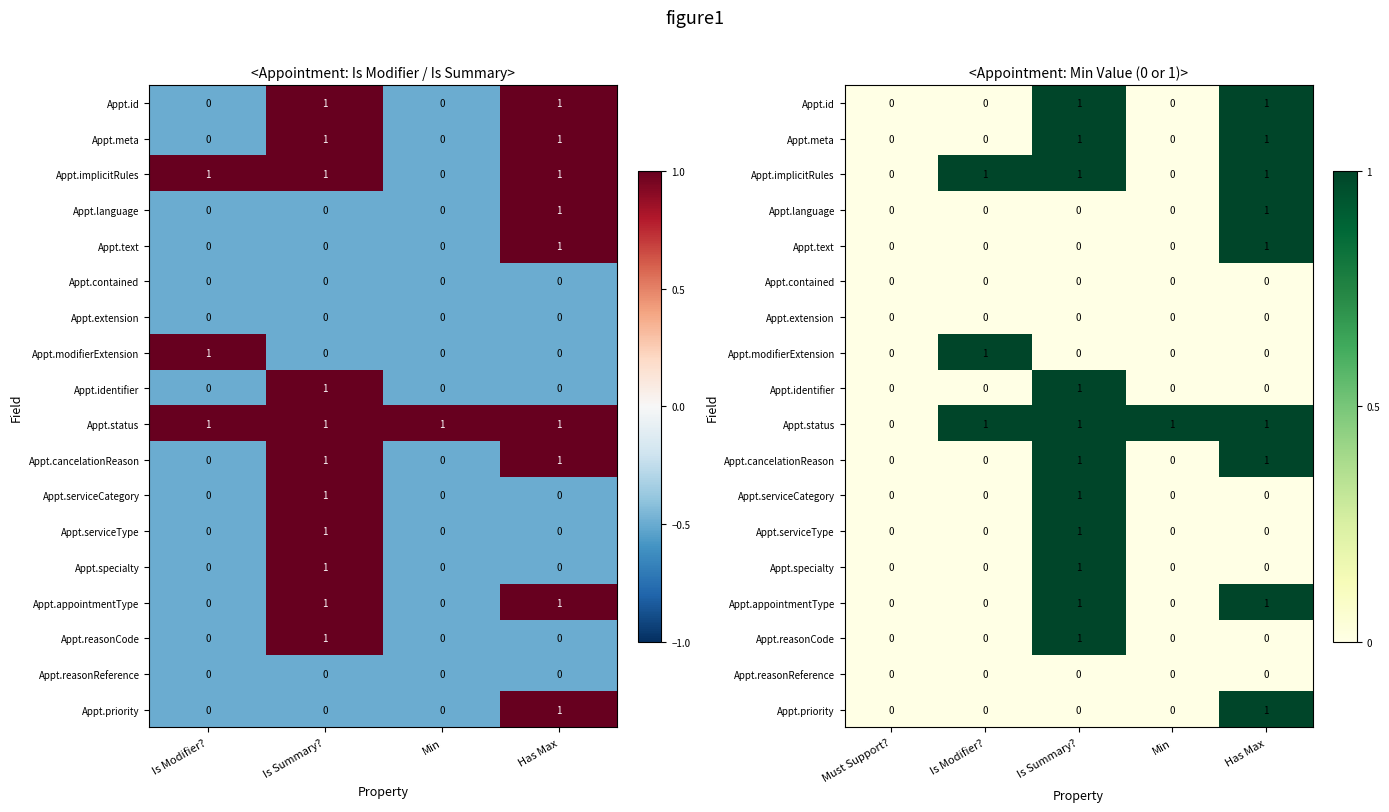

What is the difference between the maximum and minimum values in the Appt.status series?

1